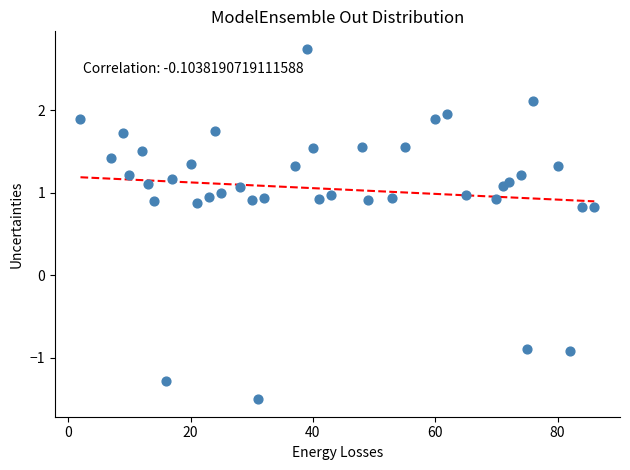

What is the range of X values (max minus min)?

84.0